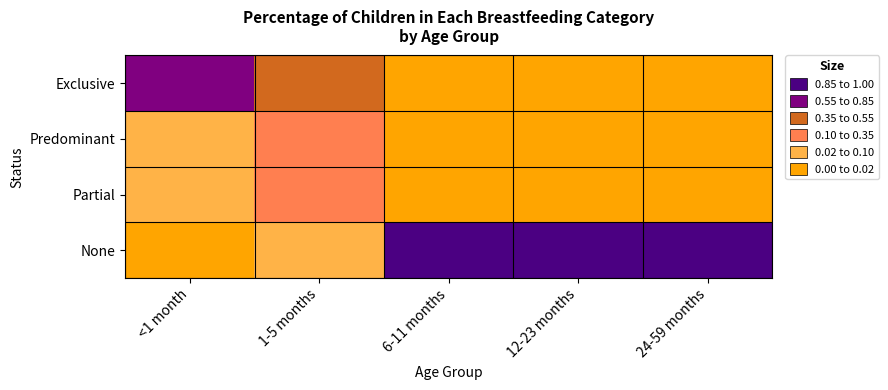

How many distinct data groups are displayed?

4